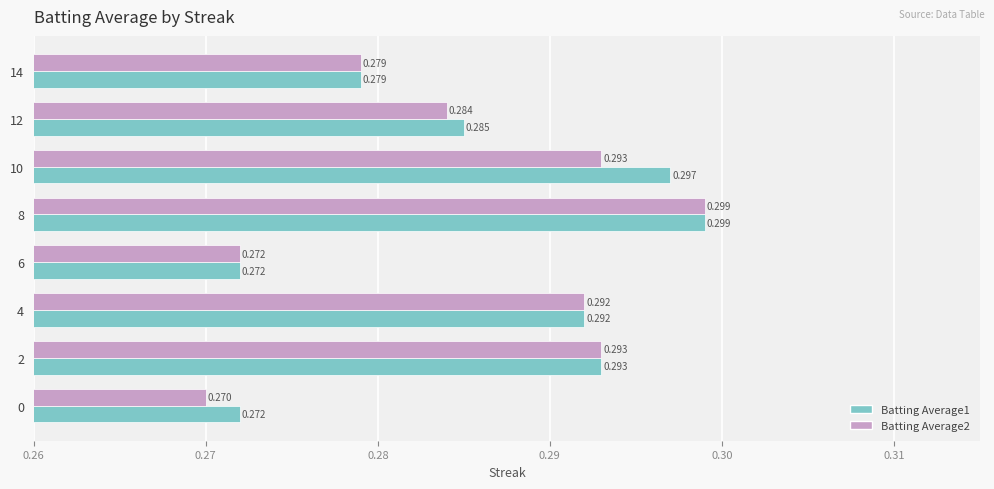

Is the value of Batting Average2 at 0 greater than the value of Batting Average1 at 6?

No